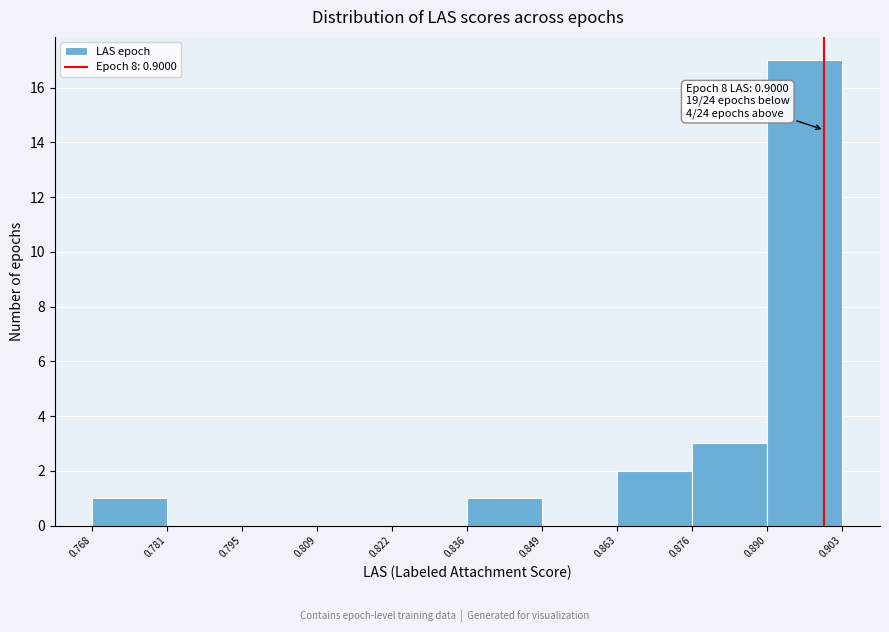

Which range on the x-axis has the tallest bar?

0.890 to 0.903